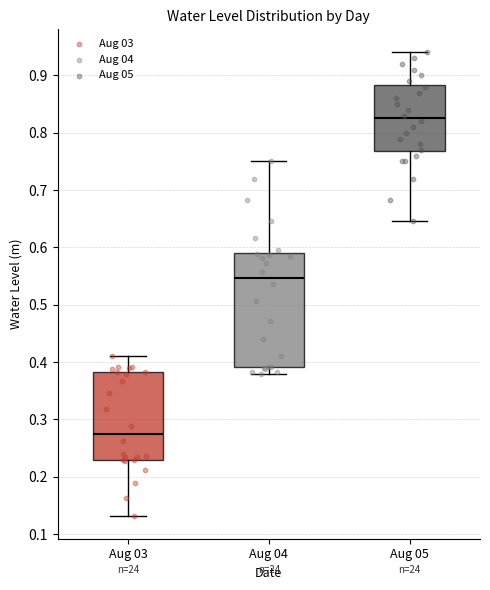

Which box's median line is the highest?

Aug 05